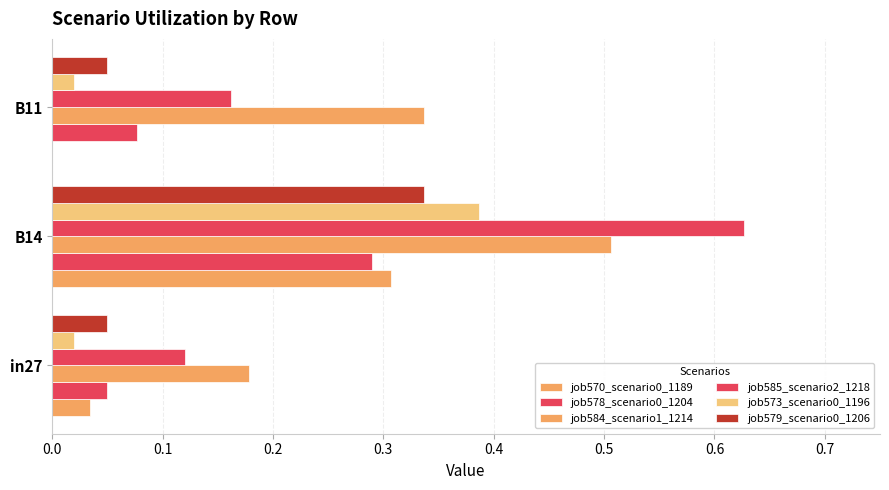

Rank the series by their maximum value, from lowest to highest.

job578_scenario0_1204, job570_scenario0_1189, job579_scenario0_1206, job573_scenario0_1196, job584_scenario1_1214, job585_scenario2_1218